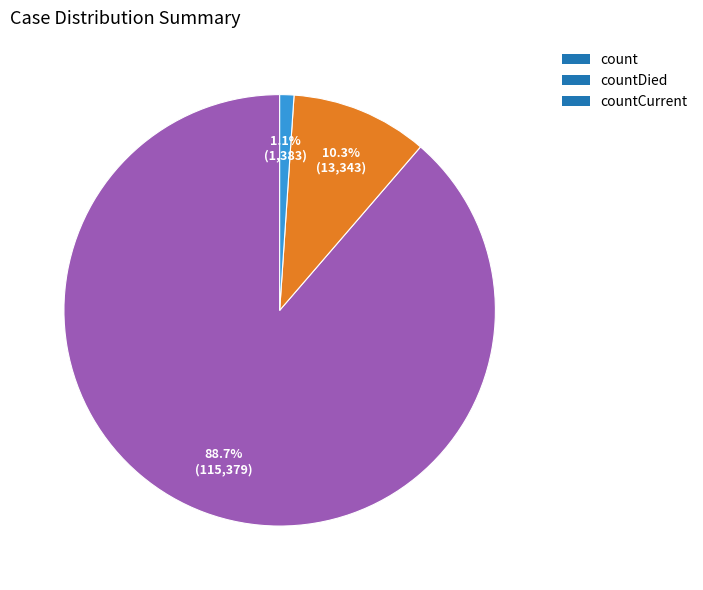

Which category has the smallest portion of the pie?

countCurrent